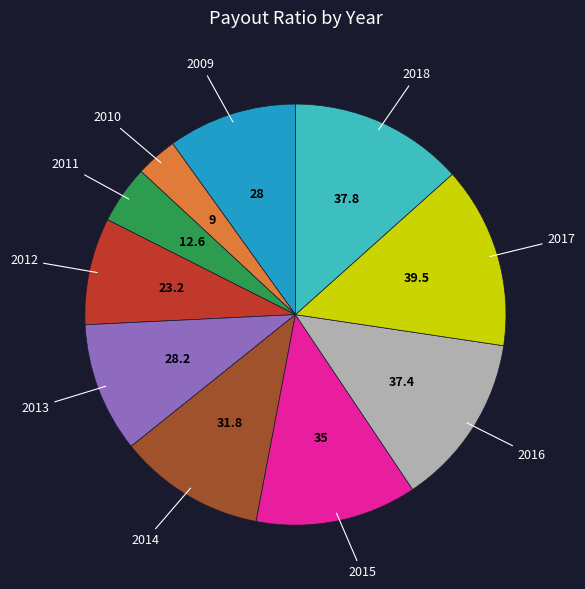

Does any single category account for the majority?

No